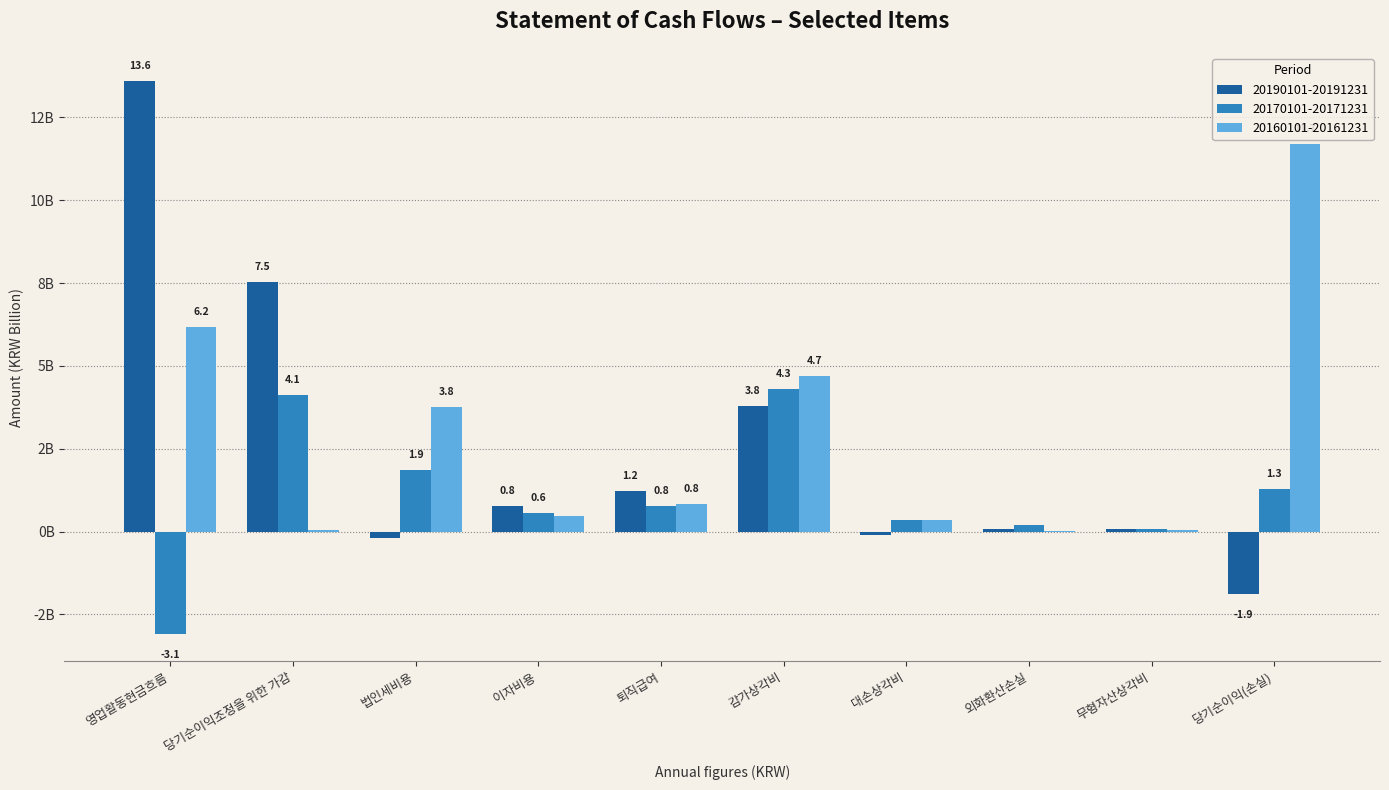

What are all the series names shown in the legend?

20190101-20191231, 20170101-20171231, 20160101-20161231